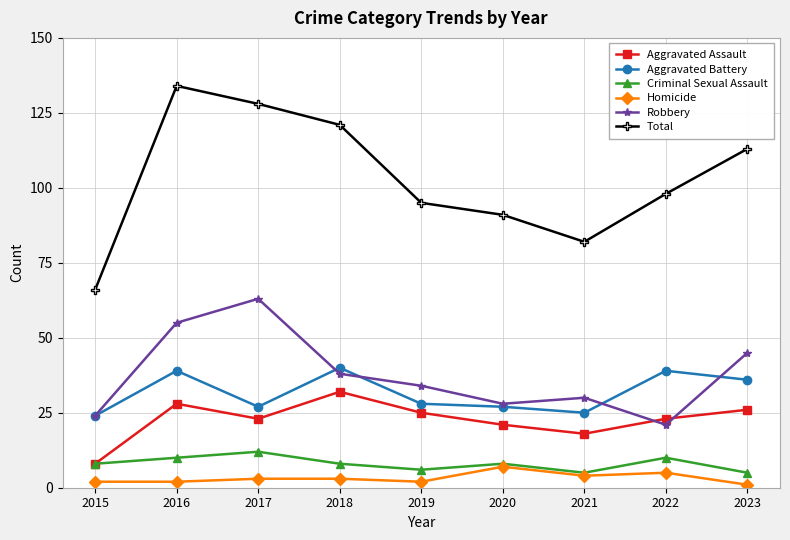

True or false: Aggravated Assault has a value of 23 at 2017.

True